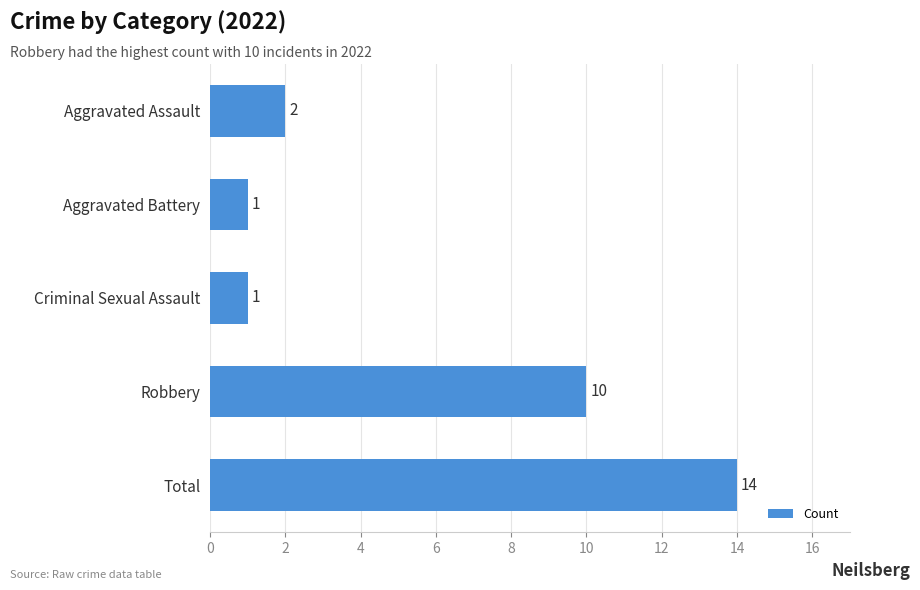

How many data points does each series have?

5